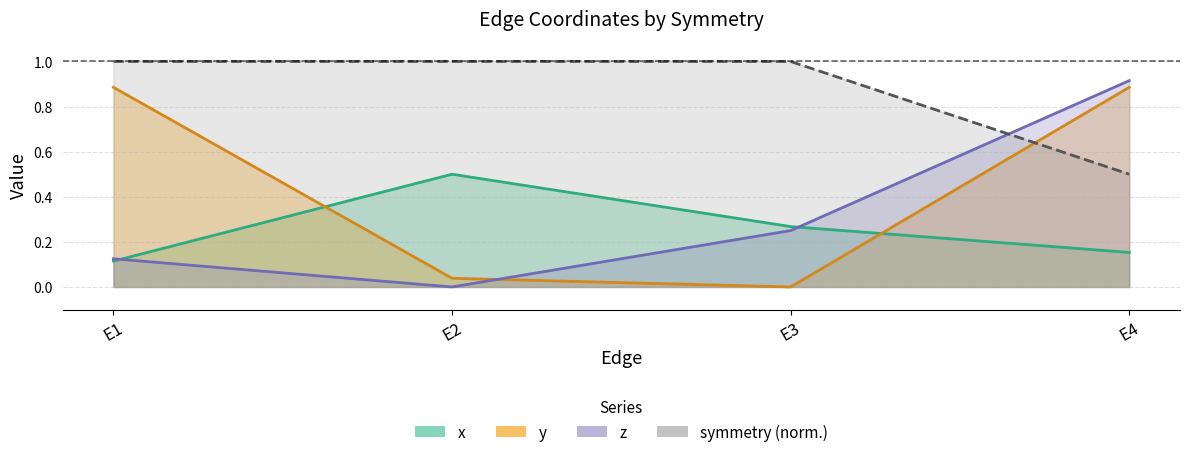

True or false: x and symmetry intersect in this chart.

False